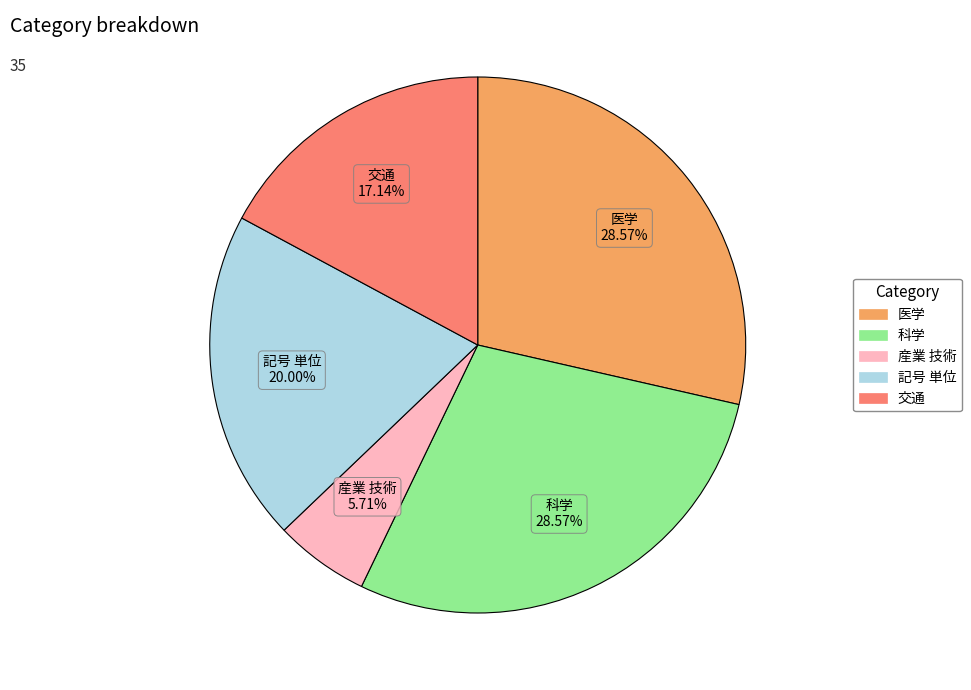

What percentage do 産業 技術 and 記号 単位 together represent?

25.7%